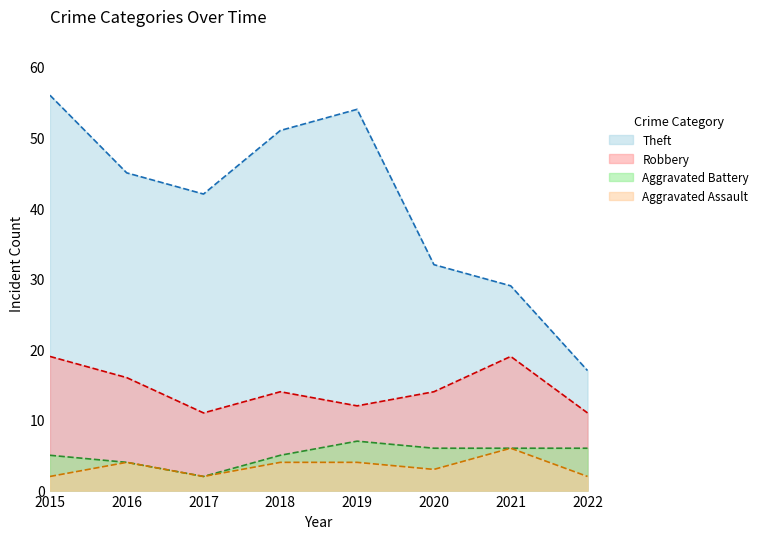

The value of Aggravated Assault at 2019 is 4. True or false?

True